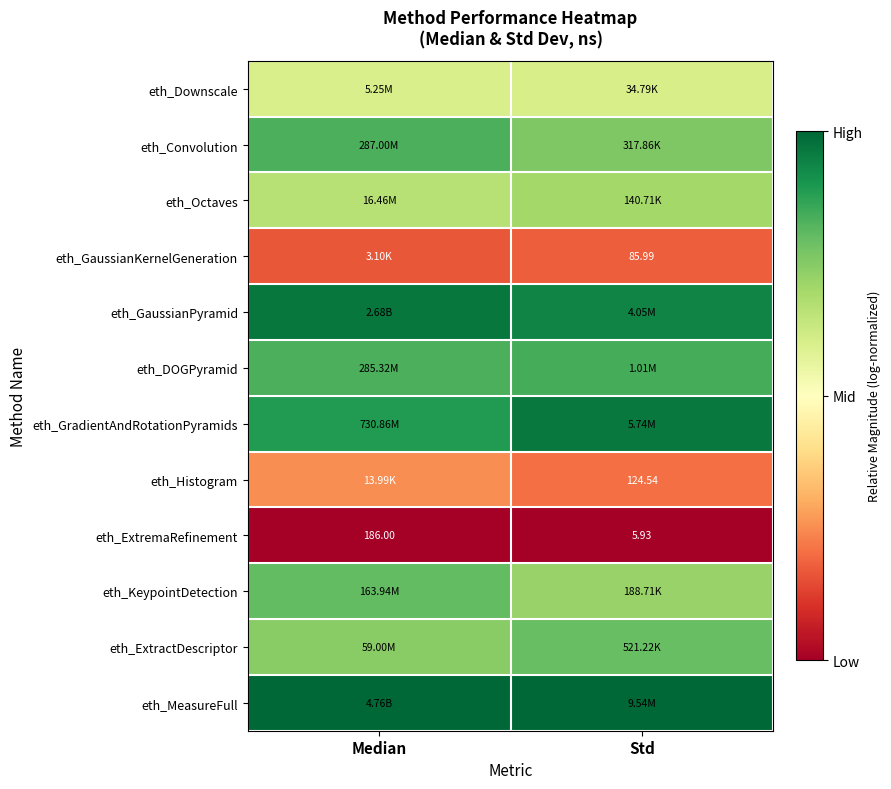

Which label corresponds to the largest value in the chart?

Median